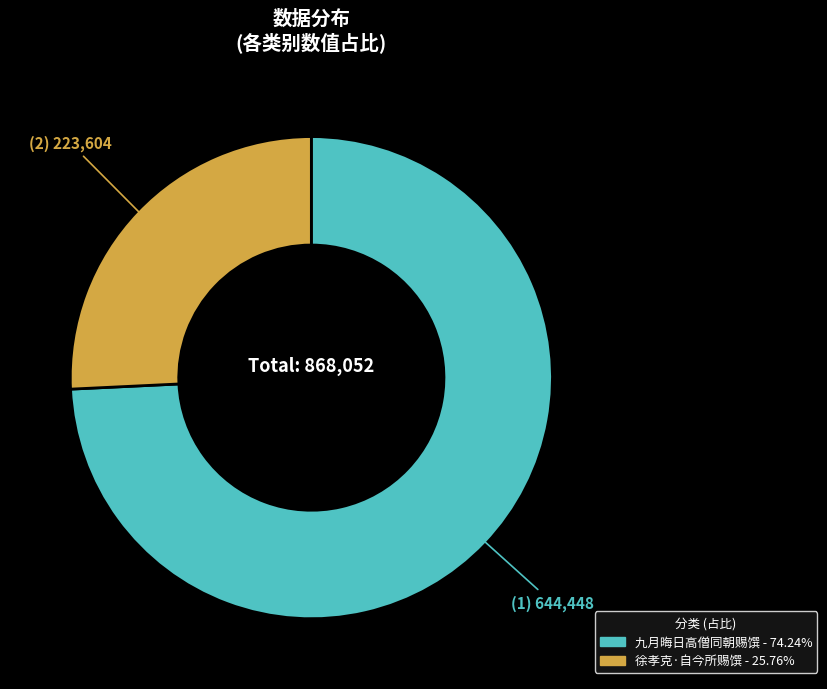

Rank the categories by value from lowest to highest.

徐孝克·自今所赐馔, 九月晦日高僧同朝赐馔